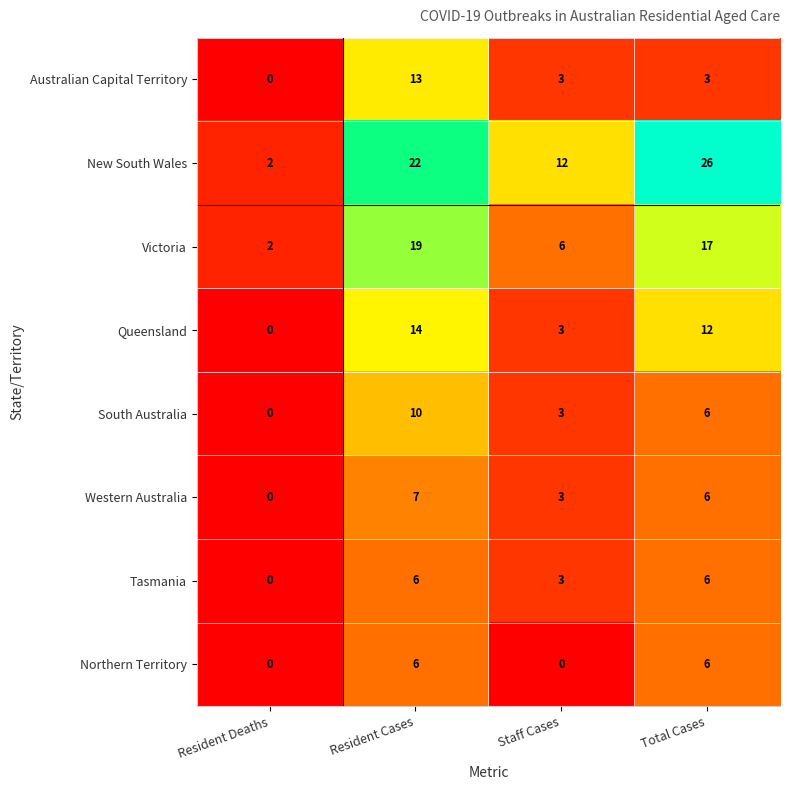

What is the total value across all series at Resident Cases?

97